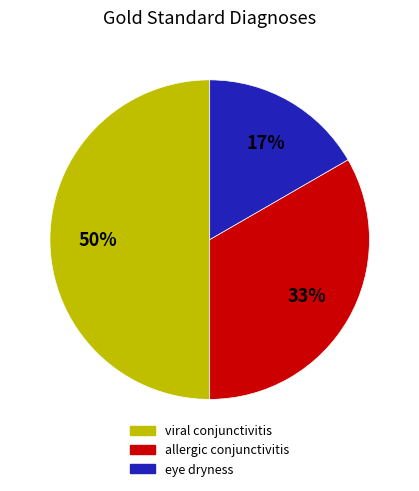

Combined, do viral conjunctivitis and eye dryness account for over 50%?

Yes